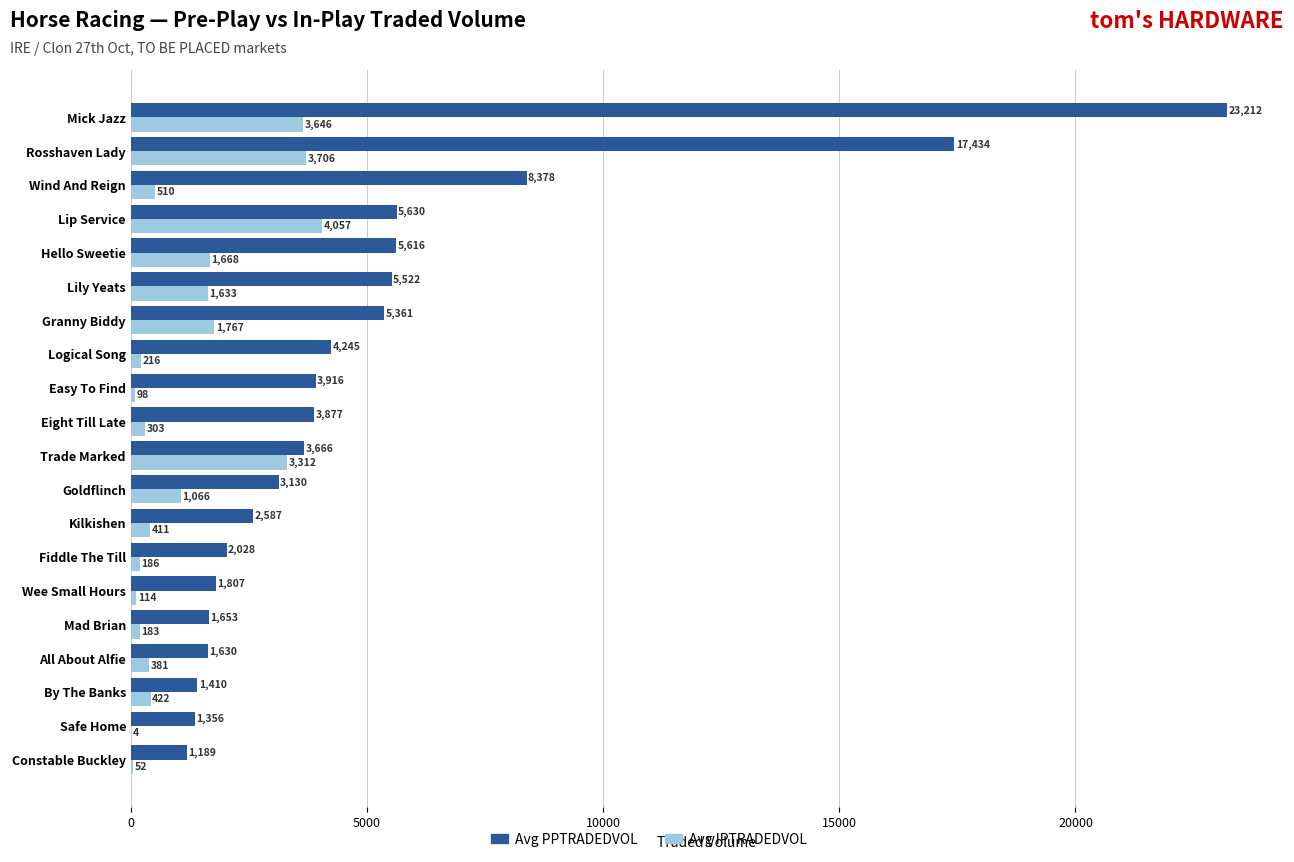

At which label is Avg IPTRADEDVOL closest to 2030?

Granny Biddy